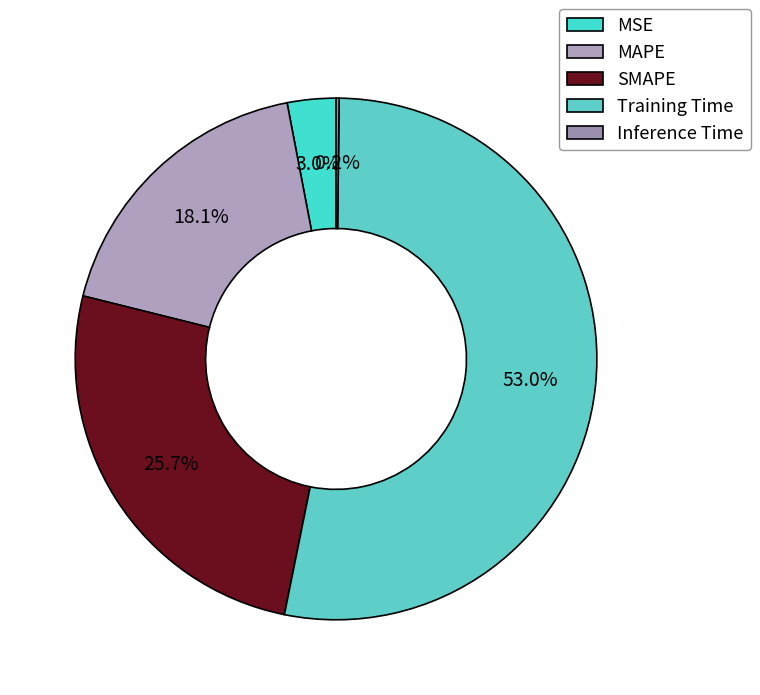

Does Training Time account for over 50% of the chart?

Yes